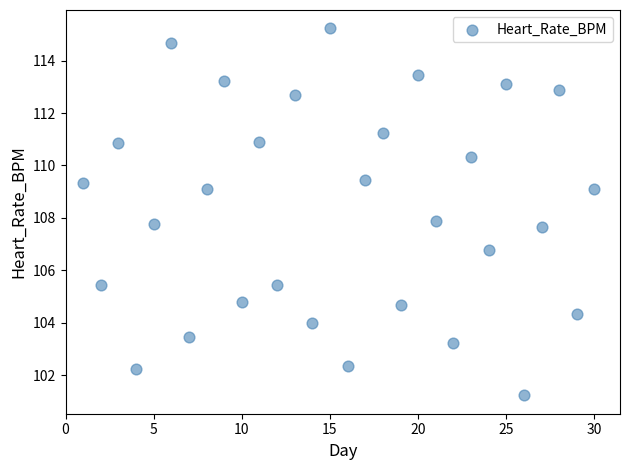

What is the range of X values (max minus min)?

29.0